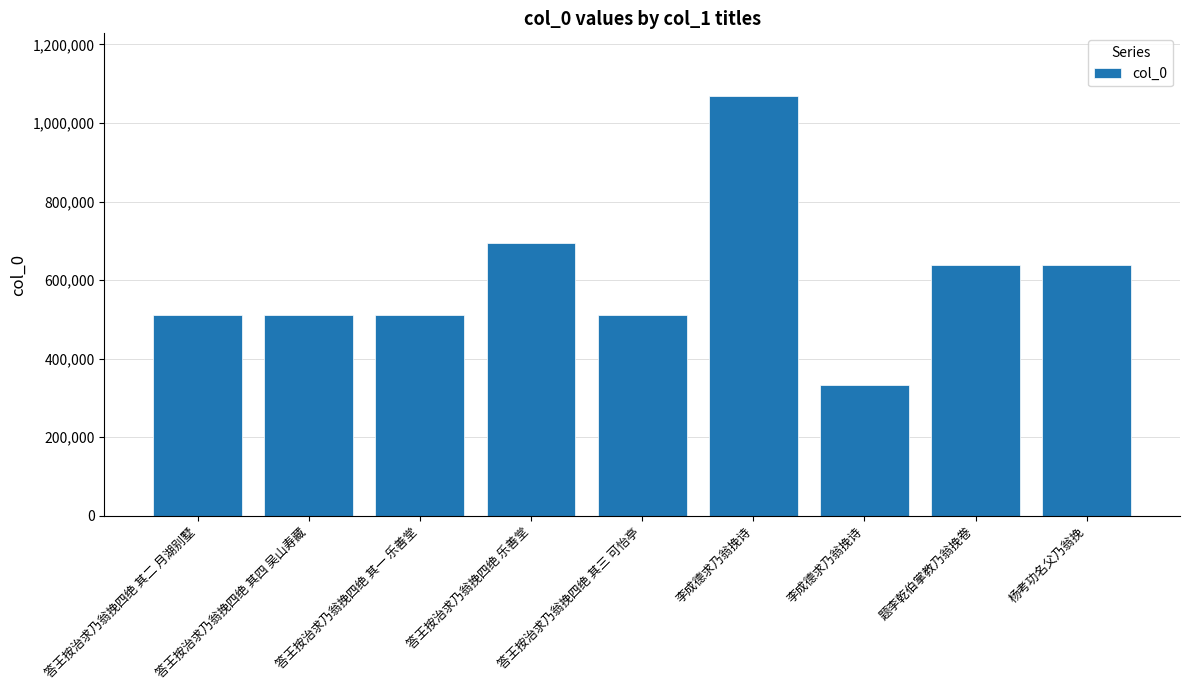

The value at 题李乾伯掌教乃翁挽卷 is 994678. True or false?

False